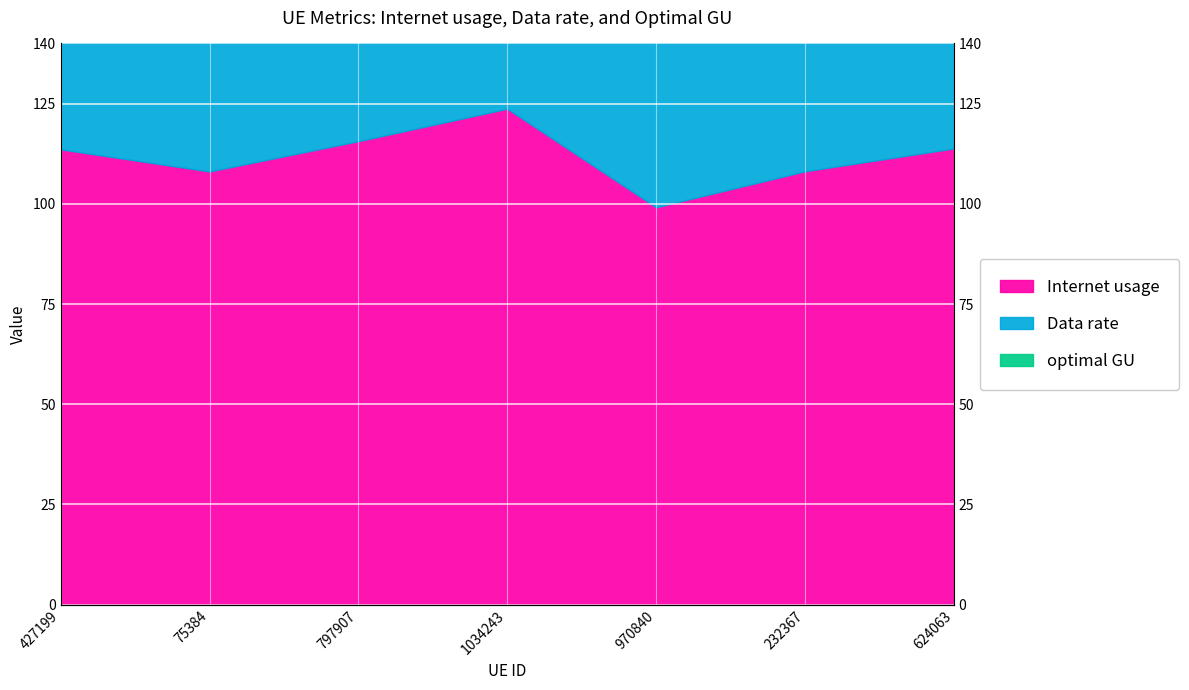

Which category has the lowest value in the Data rate series?

970840